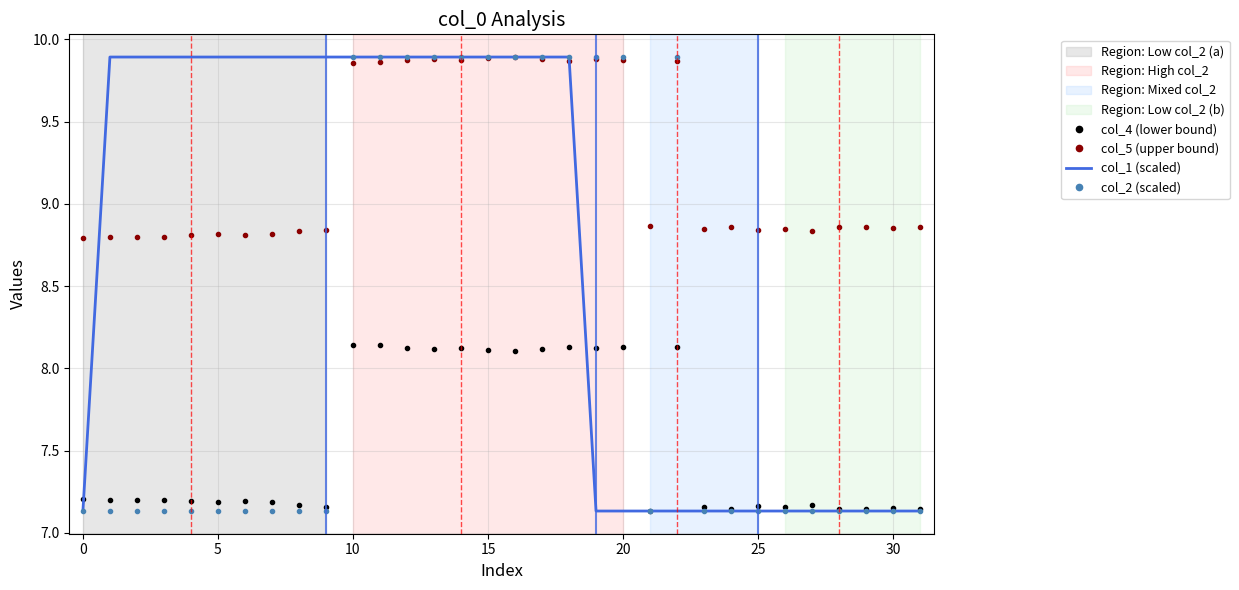

True or false: col_5 (upper bound) and col_4 (lower bound) intersect in this chart.

False